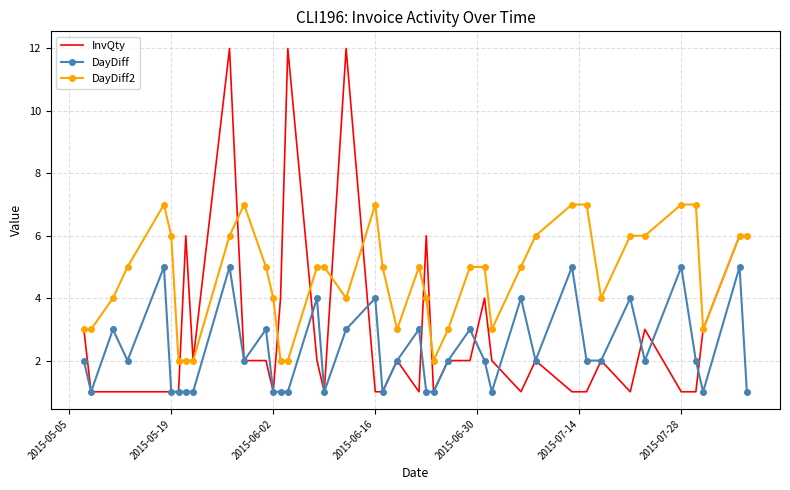

List the series in order of their peak value, highest first.

InvQty, DayDiff2, DayDiff